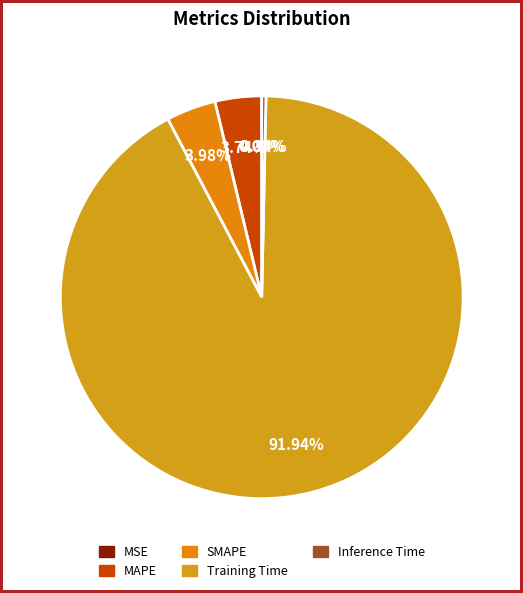

Which category has the smallest portion of the pie?

MSE